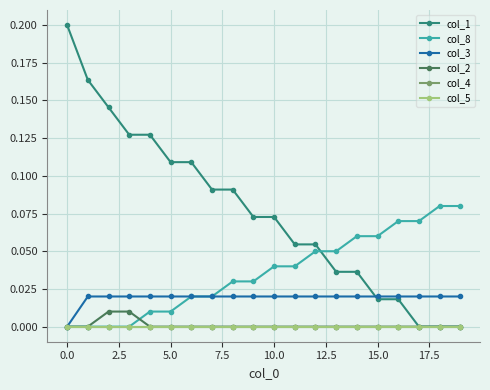

Does the chart have visible grid lines?

Yes